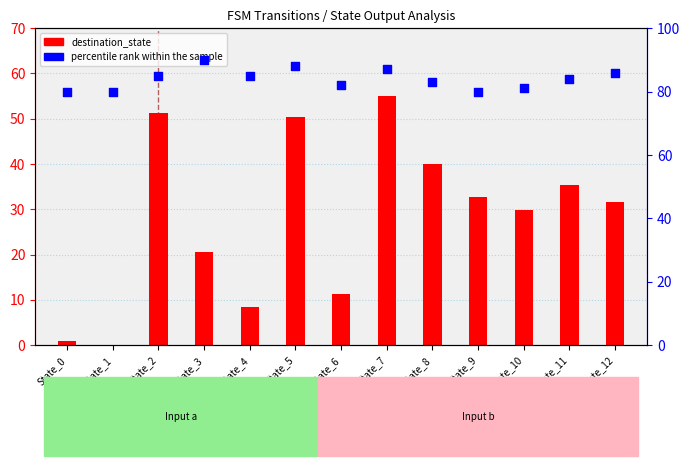

What is the total value across all series at State_12?

117.7